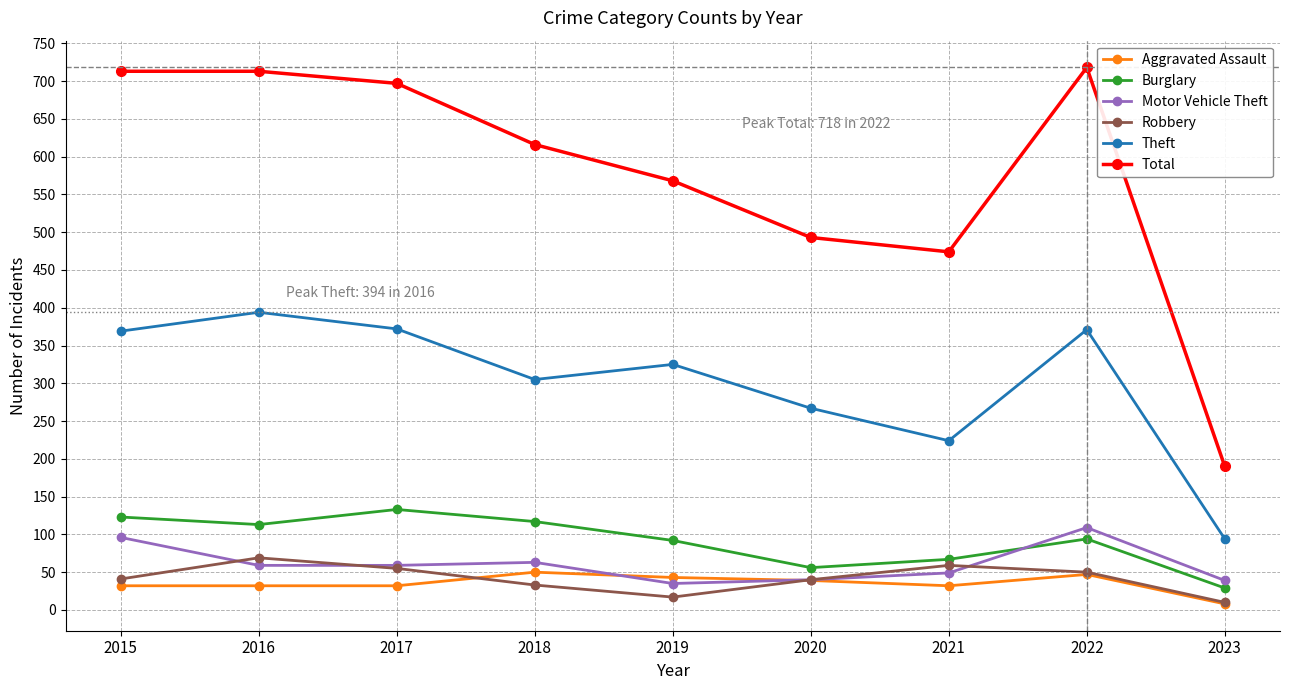

True or false: Robbery has more than 1 interior local peaks.

True